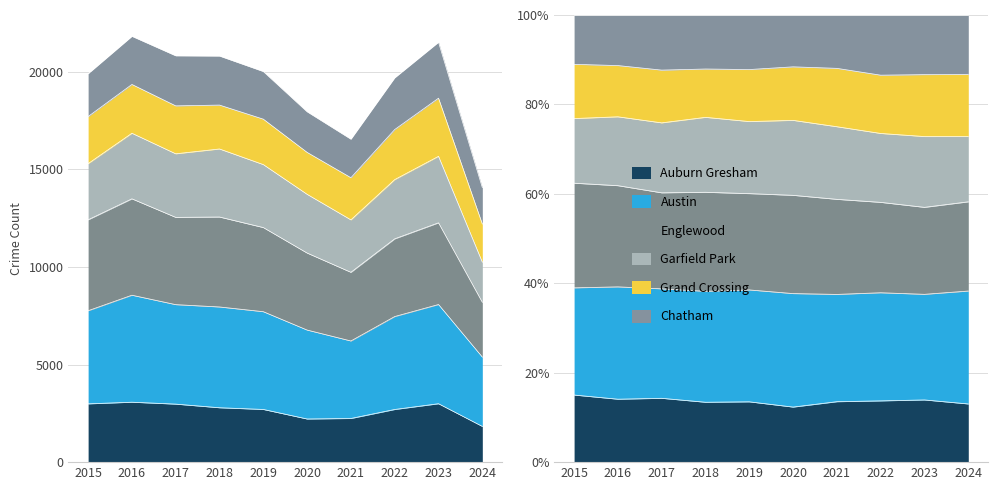

True or false: Englewood has more than 1 interior local peaks.

True